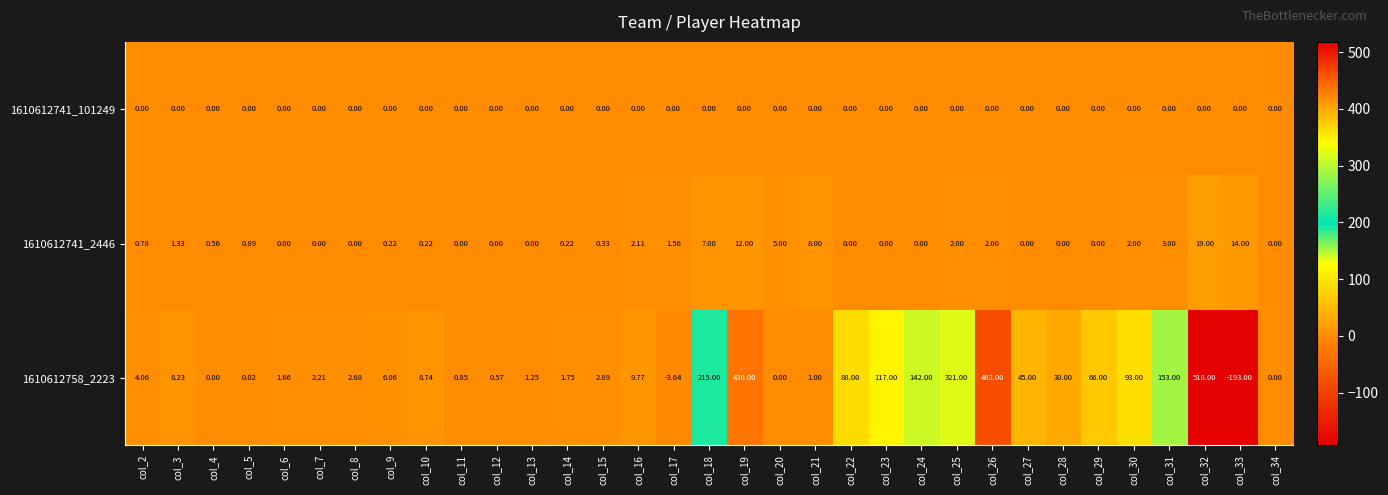

How many values in 1610612741_2446 are above zero?

20